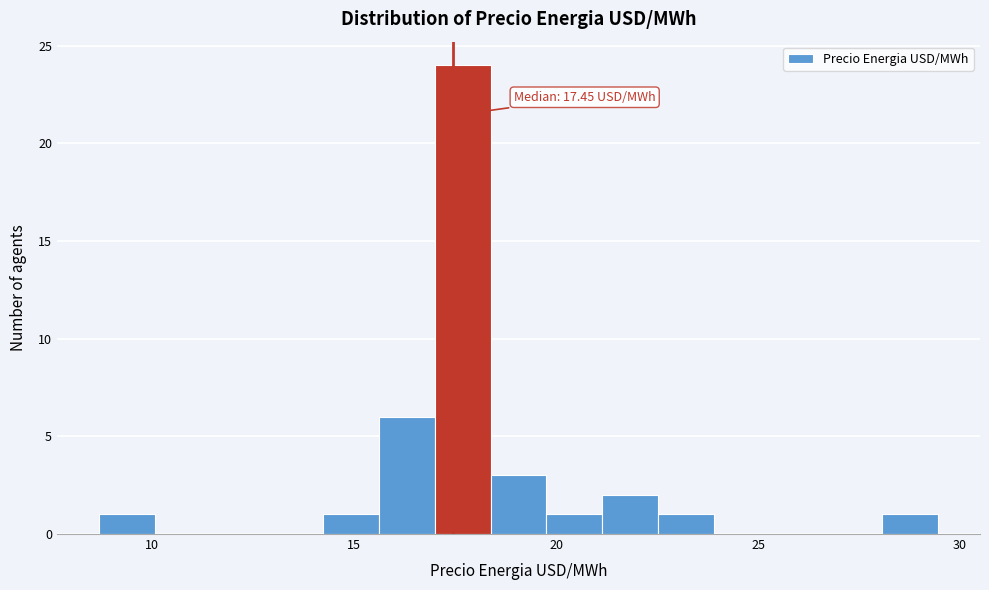

Around what value on the x-axis is the tallest bar? Give the approximate position of its centre, as read against the axis.

17.5